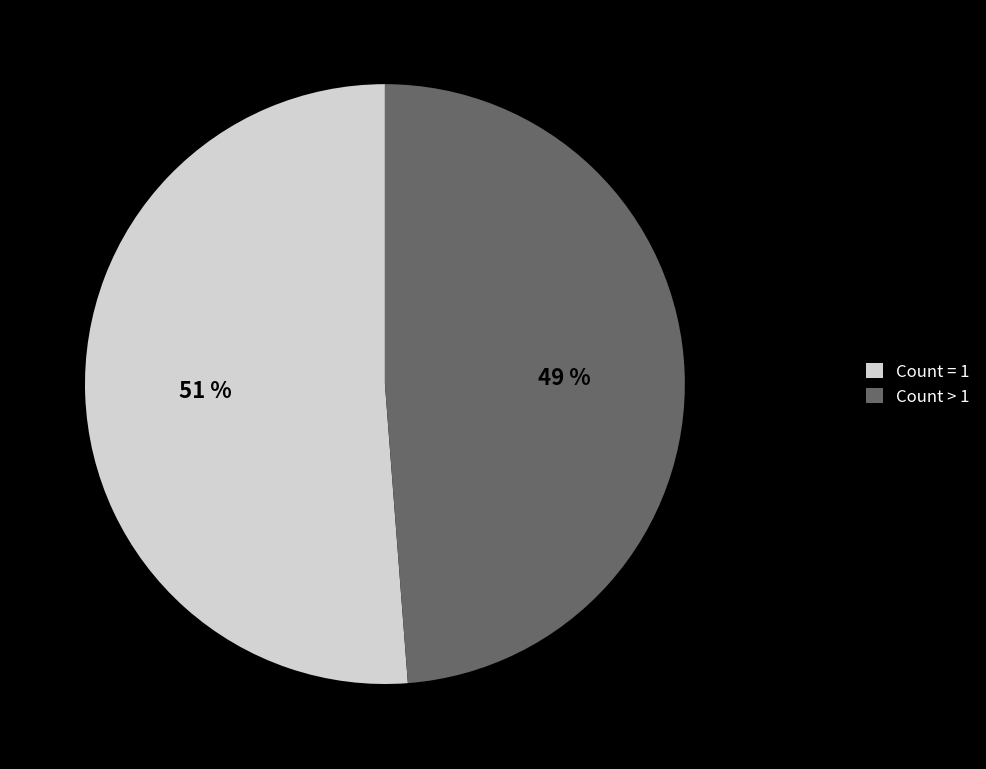

How many segments does this pie chart have?

2